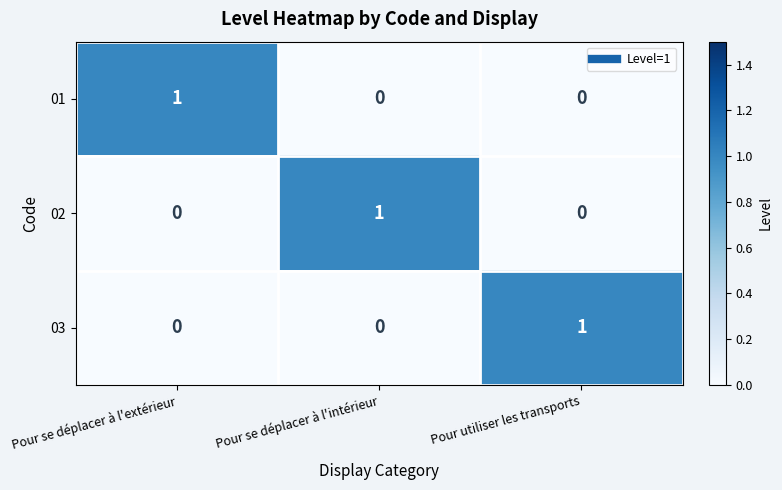

True or false: 02 has a value of 0 at Pour utiliser les transports.

True